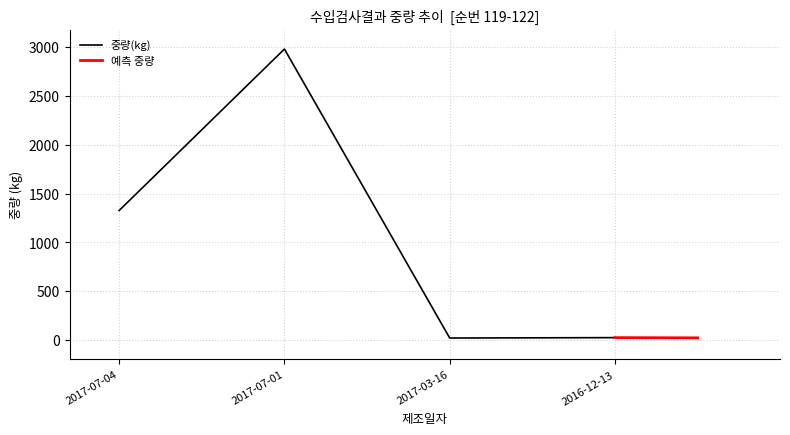

What position from the left is 2017-03-16?

3